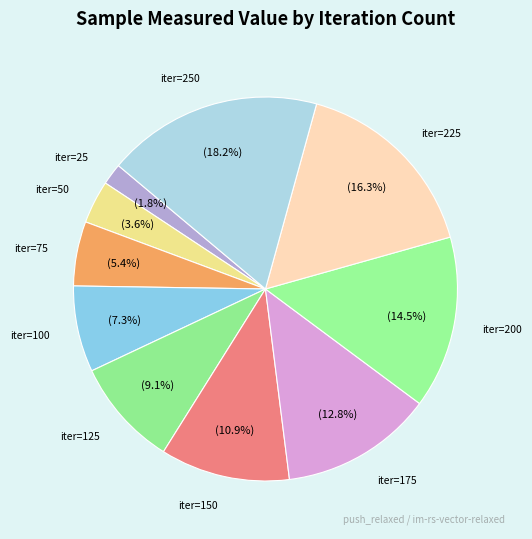

Count the number of slices in the pie.

10